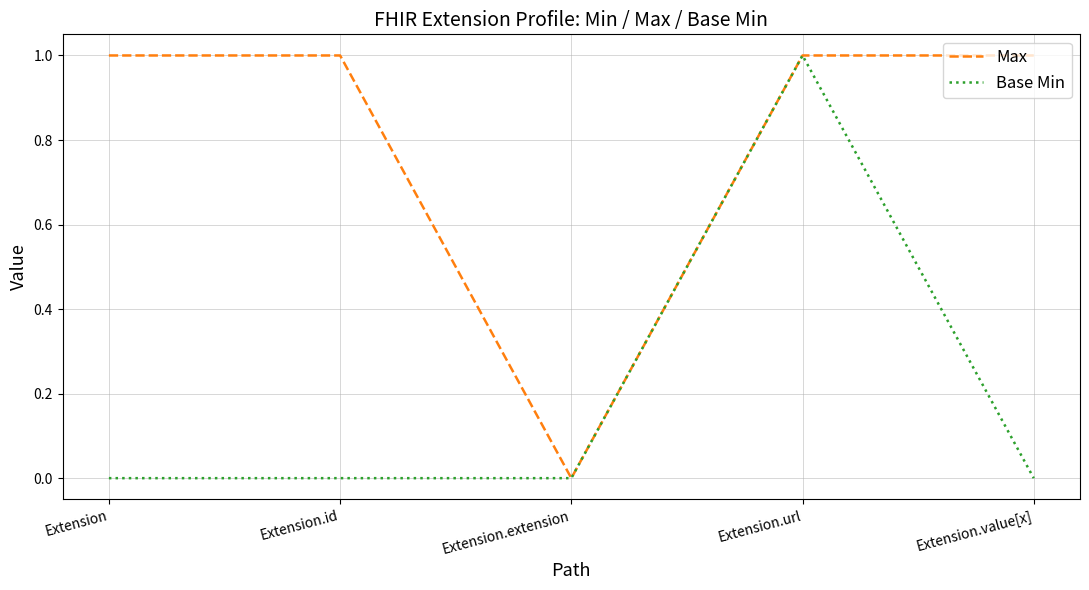

Which category has the lowest value in the Max series?

Extension.extension